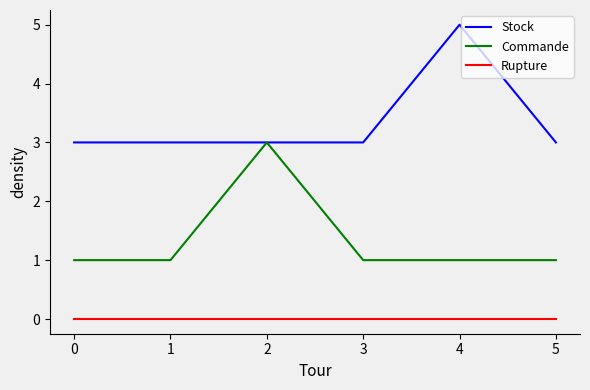

What is the lowest value of the Stock series?

3